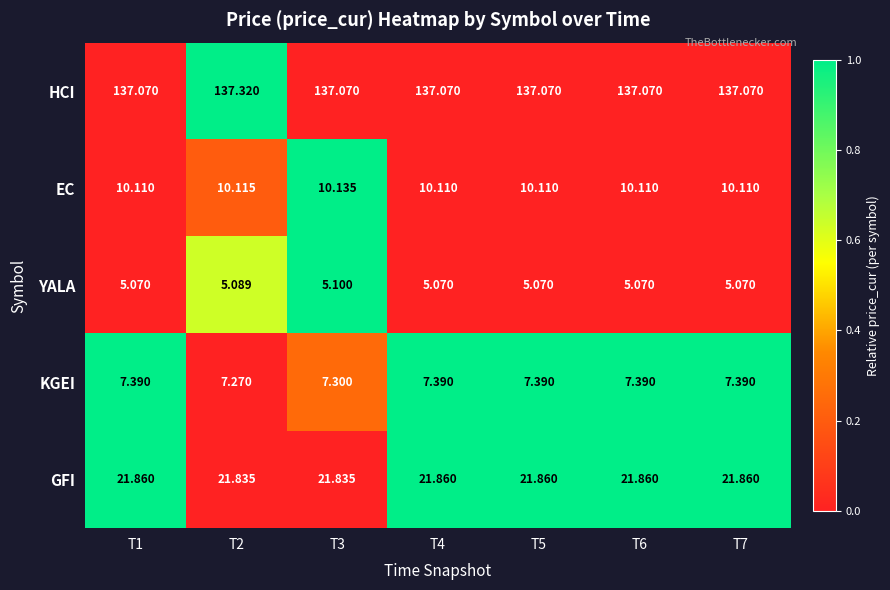

List the series in order of their peak value, highest first.

HCI, GFI, EC, KGEI, YALA